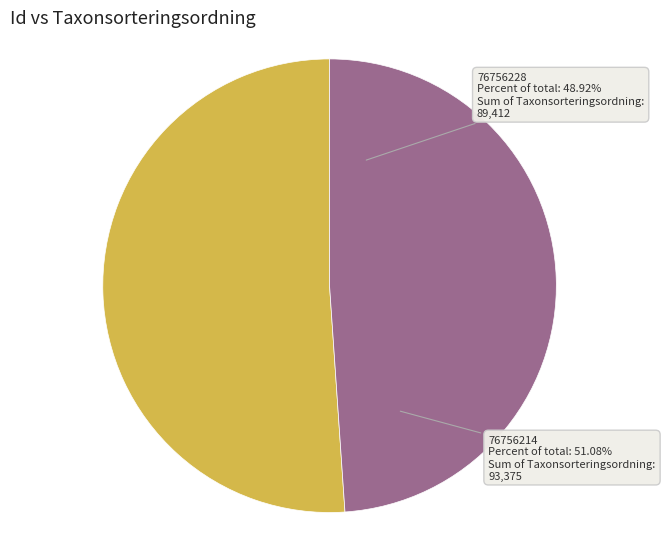

To the nearest percent, what percentage of the pie is 76756228?

49%